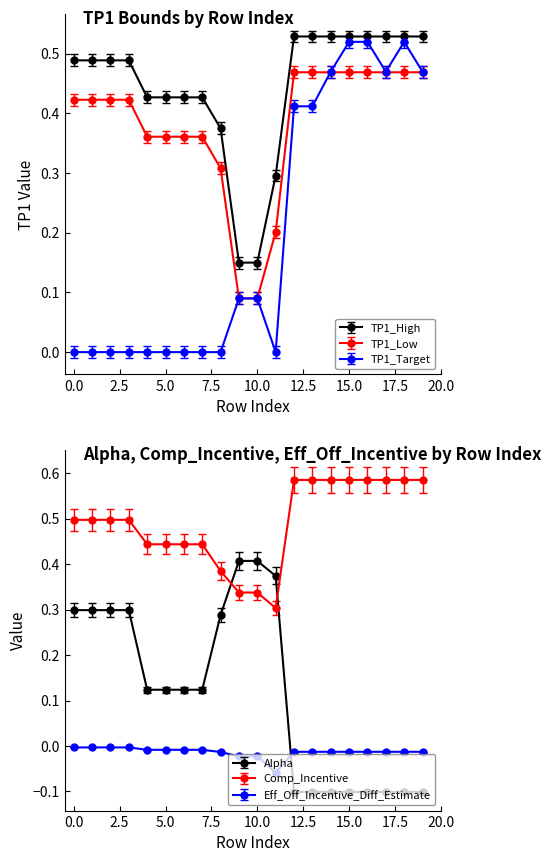

What is the difference between the highest and lowest values at 2?

0.5